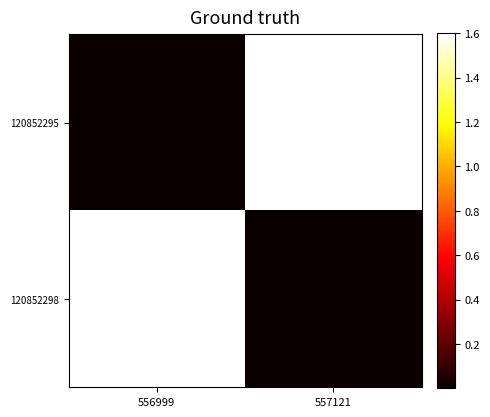

At 557121, list the series in order from largest to smallest.

120852295, 120852298